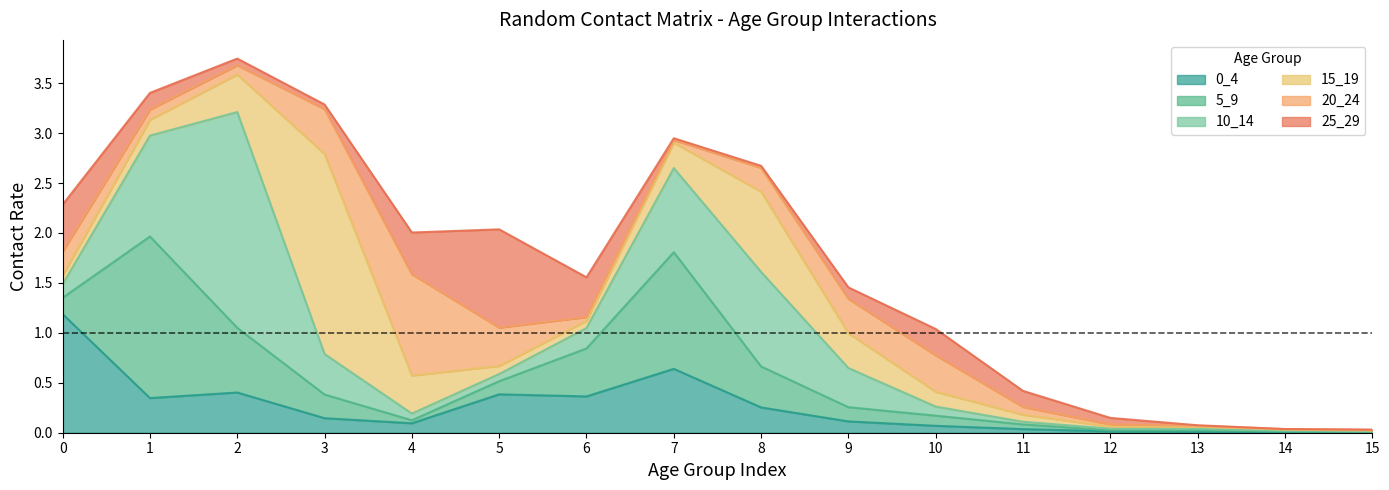

Which label corresponds to the smallest value in the chart?

14